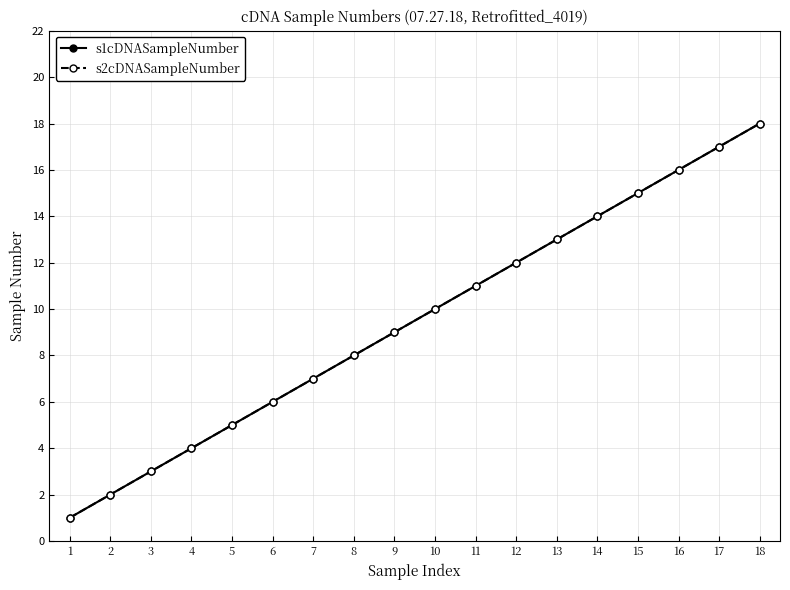

At which label does s1cDNASampleNumber reach its peak?

18